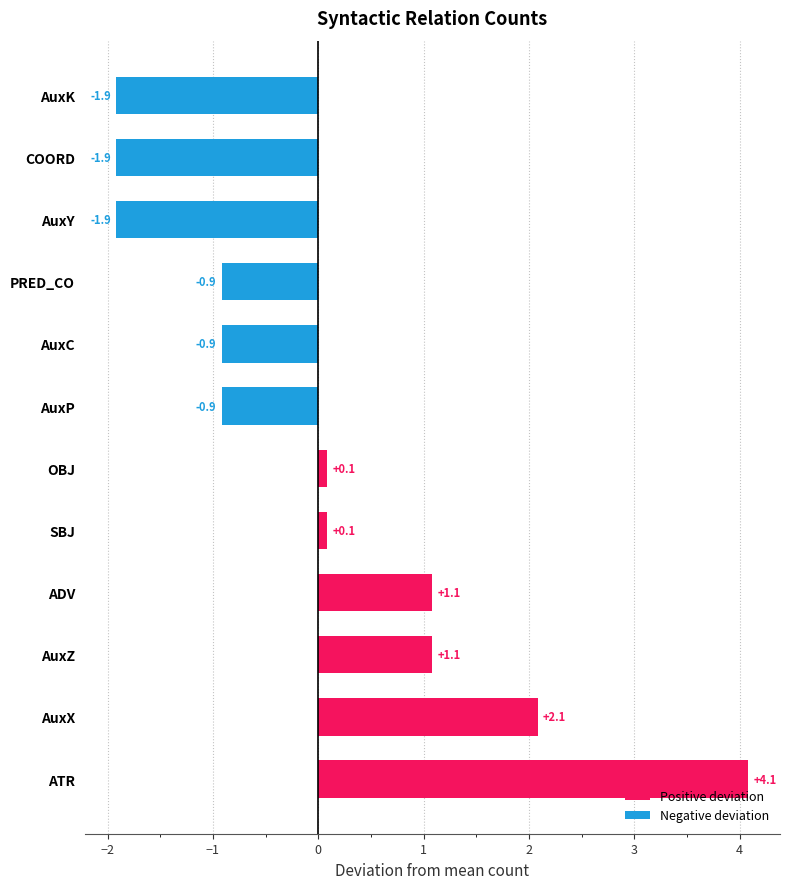

List the series in order of their peak value, highest first.

Positive deviation, Negative deviation